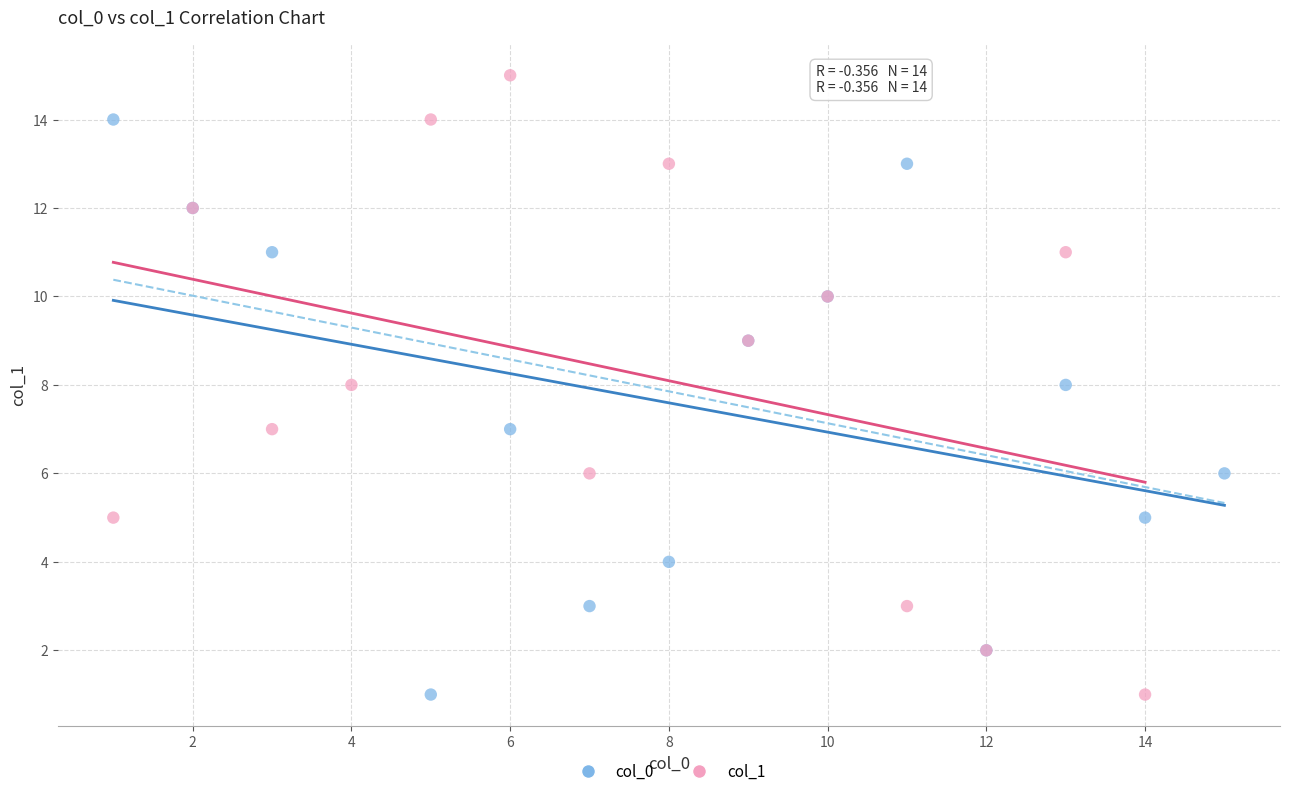

What are all the series names shown in the legend?

col_0, col_1